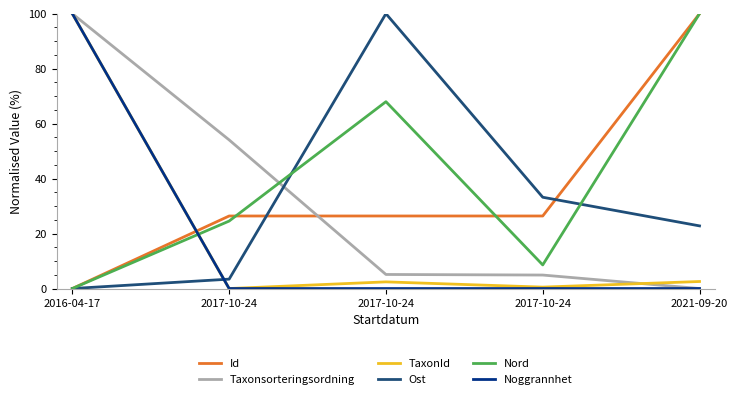

What are all the series names shown in the legend?

Id, Taxonsorteringsordning, TaxonId, Ost, Nord, Noggrannhet